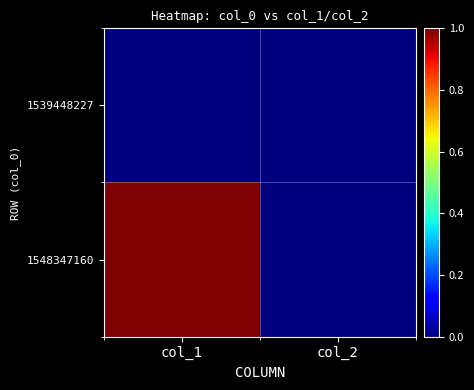

Reading left to right, list all the values displayed in this chart.

1539448227: col_1=0	col_2=0
1548347160: col_1=1	col_2=0